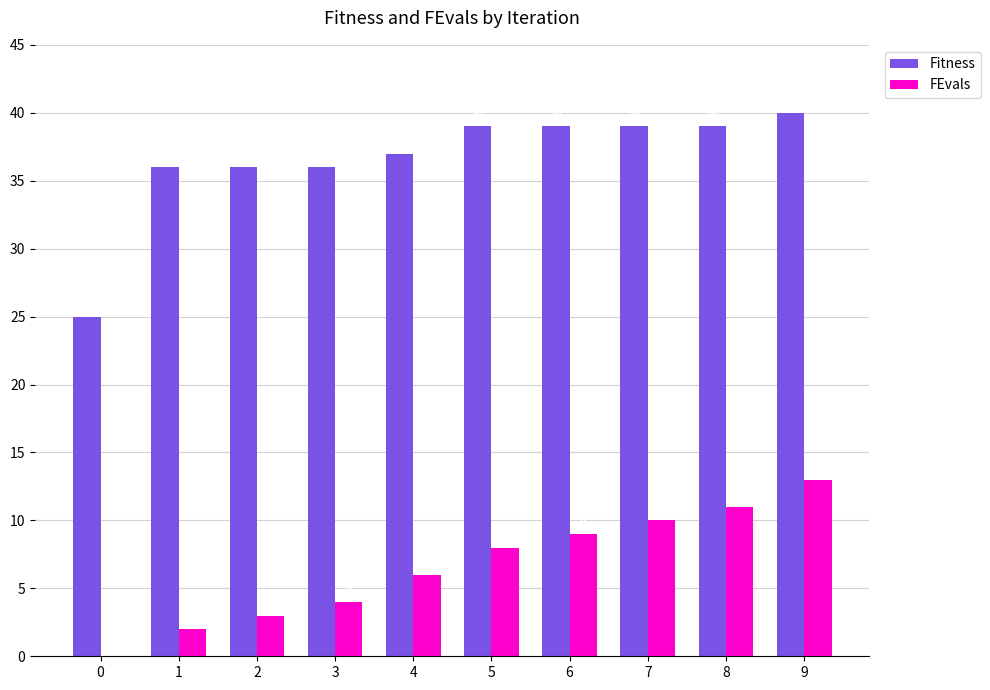

At which category is the sum across all series the highest?

9